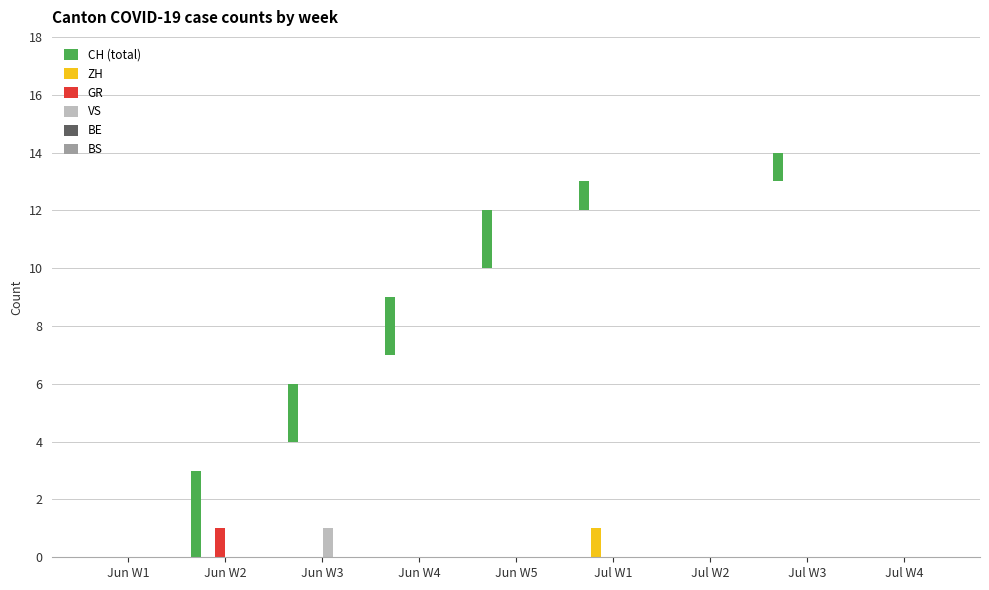

True or false: VS has a value of -1 at Jul W4.

False